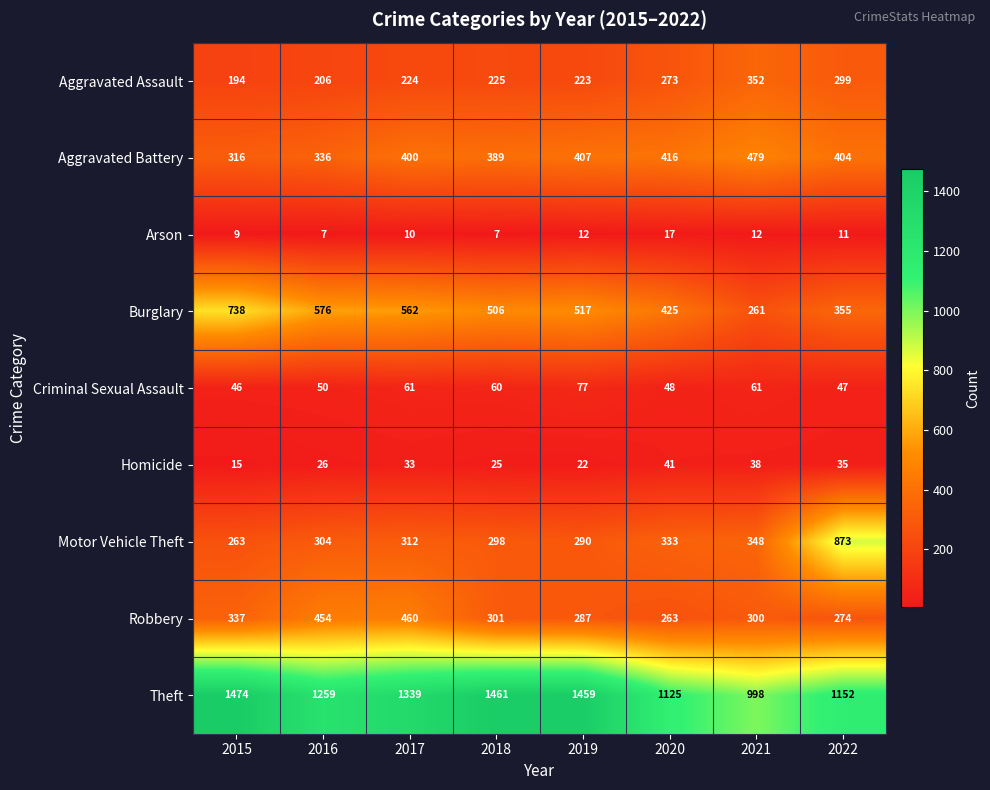

Read the Criminal Sexual Assault value at 2020, to the nearest 5.

50